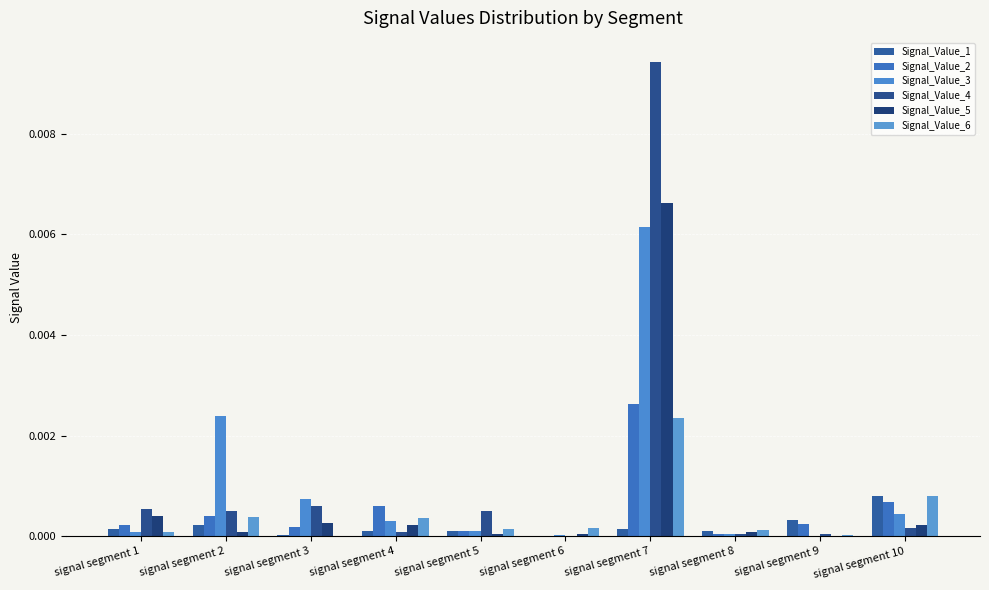

What are all the series names shown in the legend?

Signal_Value_1, Signal_Value_2, Signal_Value_3, Signal_Value_4, Signal_Value_5, Signal_Value_6